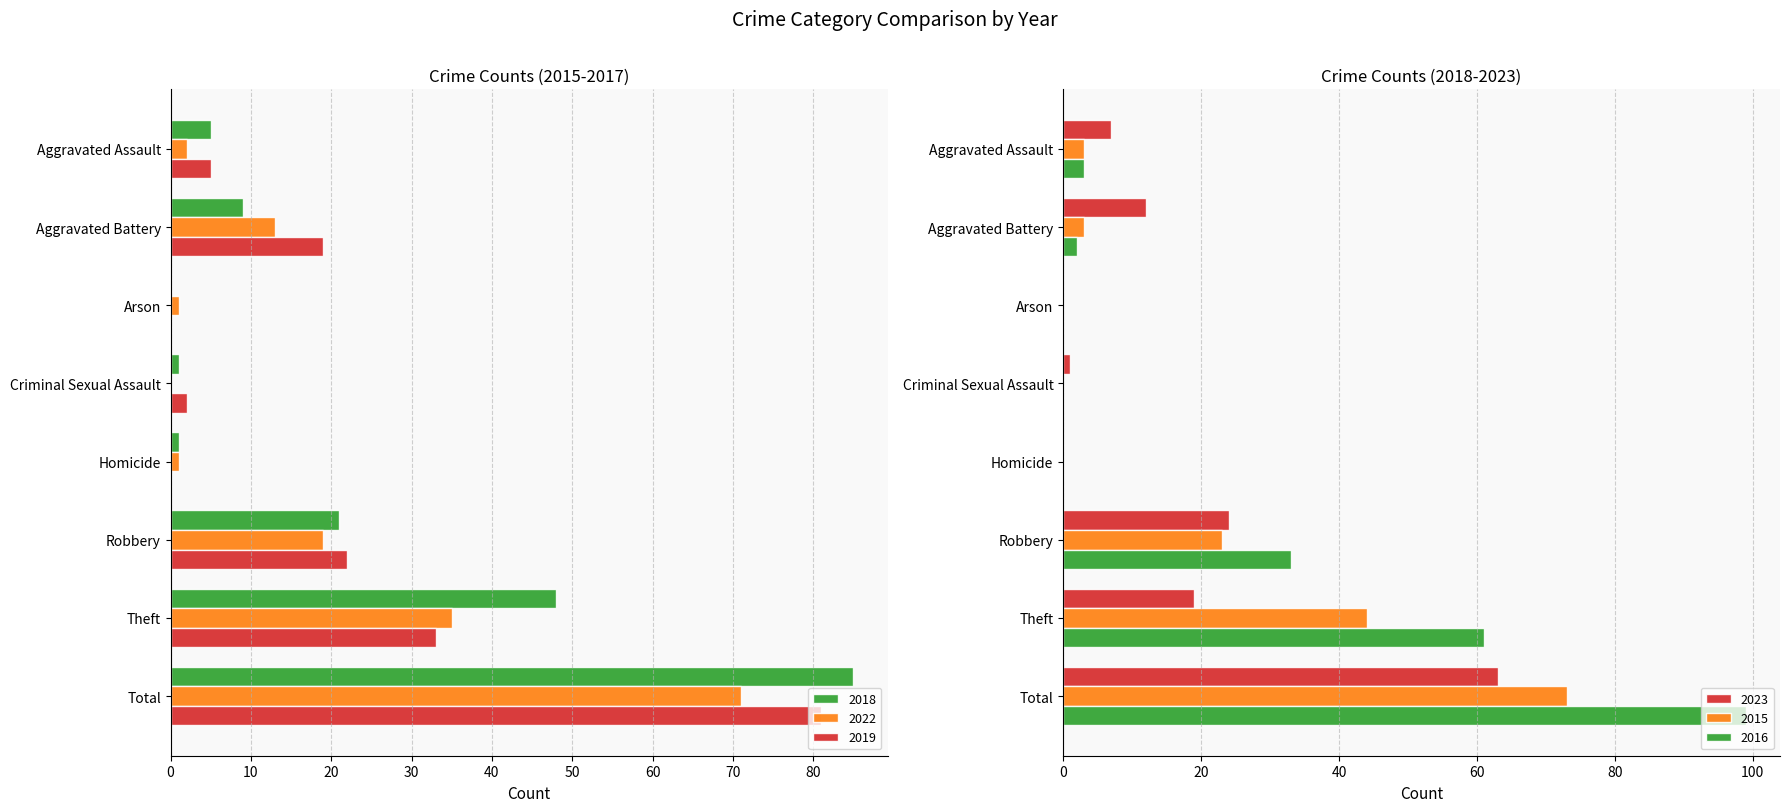

What is the sum of all 2023 values?

126